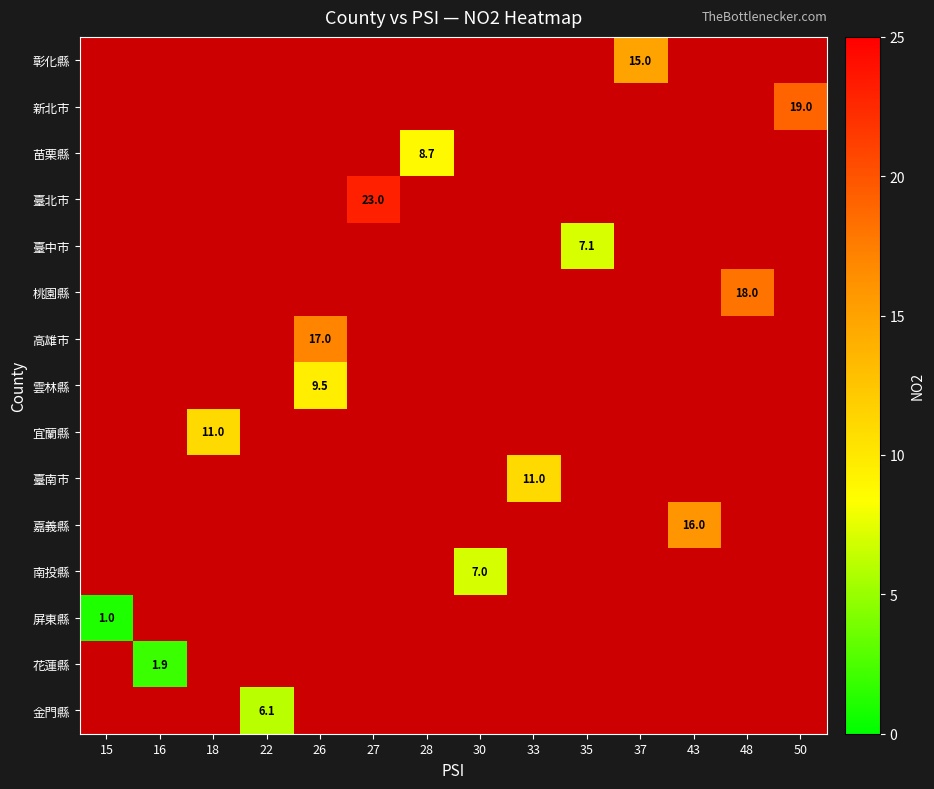

Which category has the lowest value across all series?

15